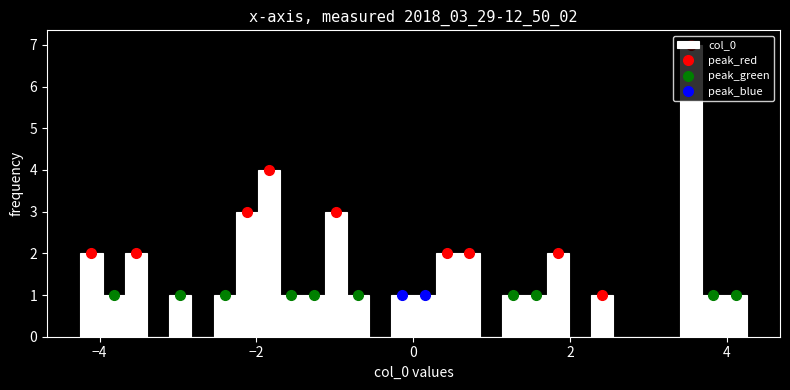

Around what value on the x-axis is the tallest bar? Give the approximate position of its centre, as read against the axis.

3.6